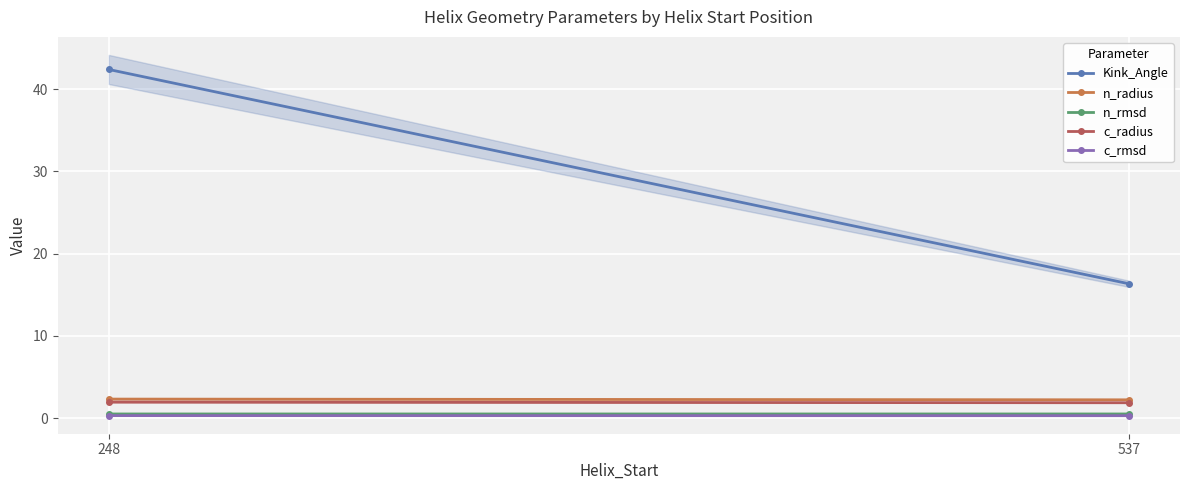

What is the approximate value of Kink_Angle at 537?

16.3